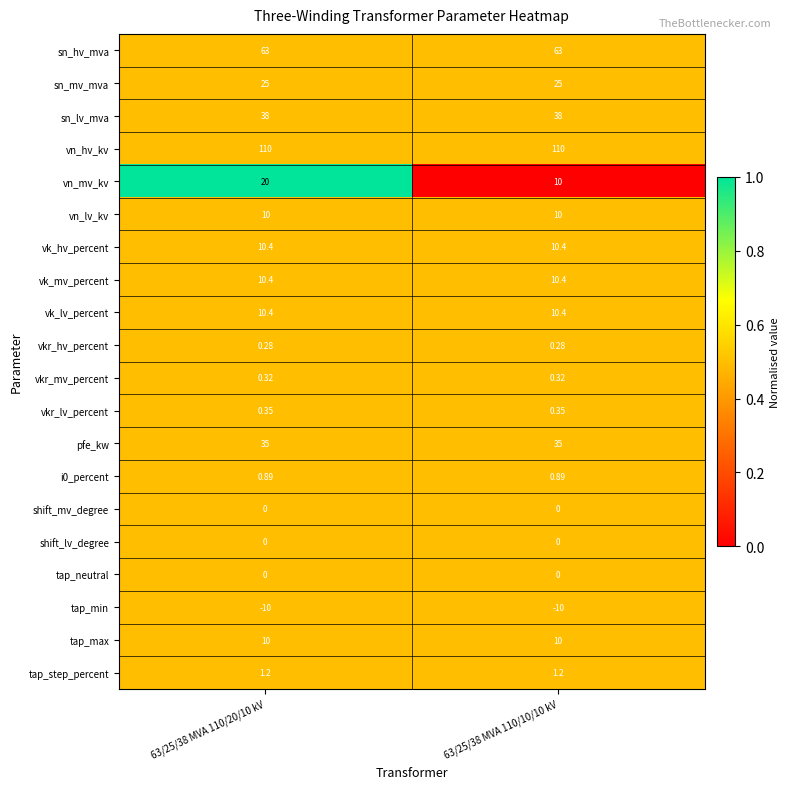

Is the value of shift_lv_degree at 63/25/38 MVA 110/20/10 kV greater than the value of vkr_hv_percent at 63/25/38 MVA 110/10/10 kV?

No